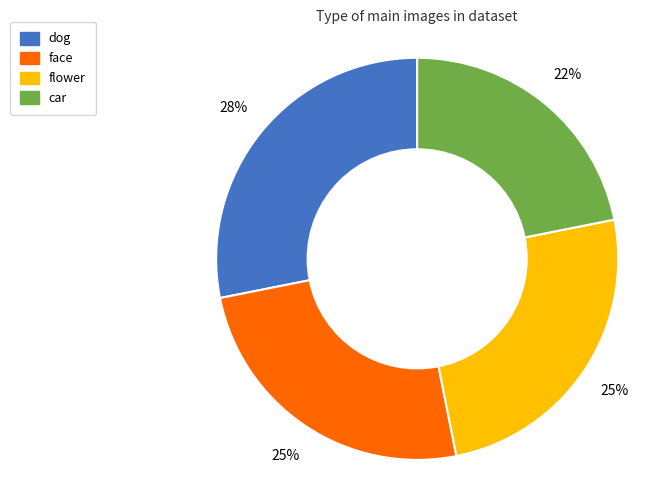

Count the number of slices in the pie.

4